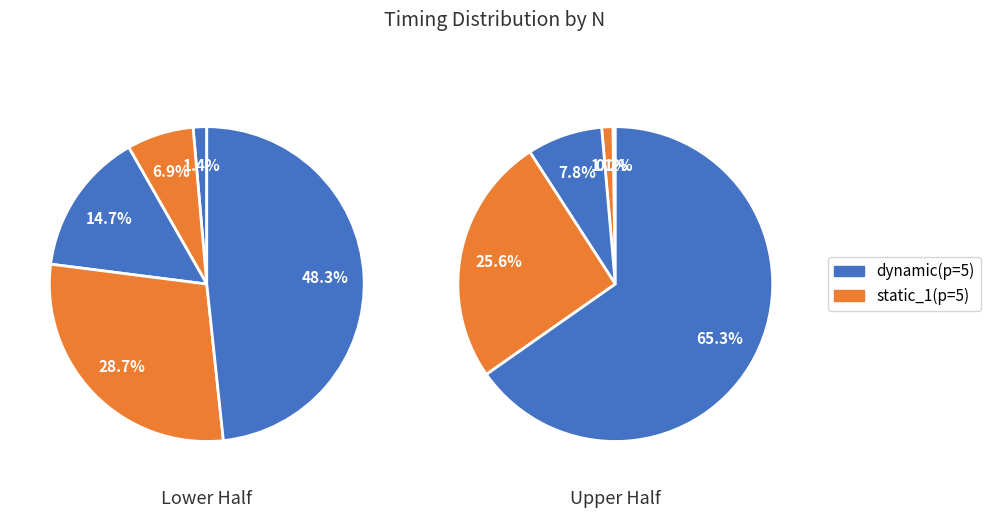

How many slices are in this pie chart?

10